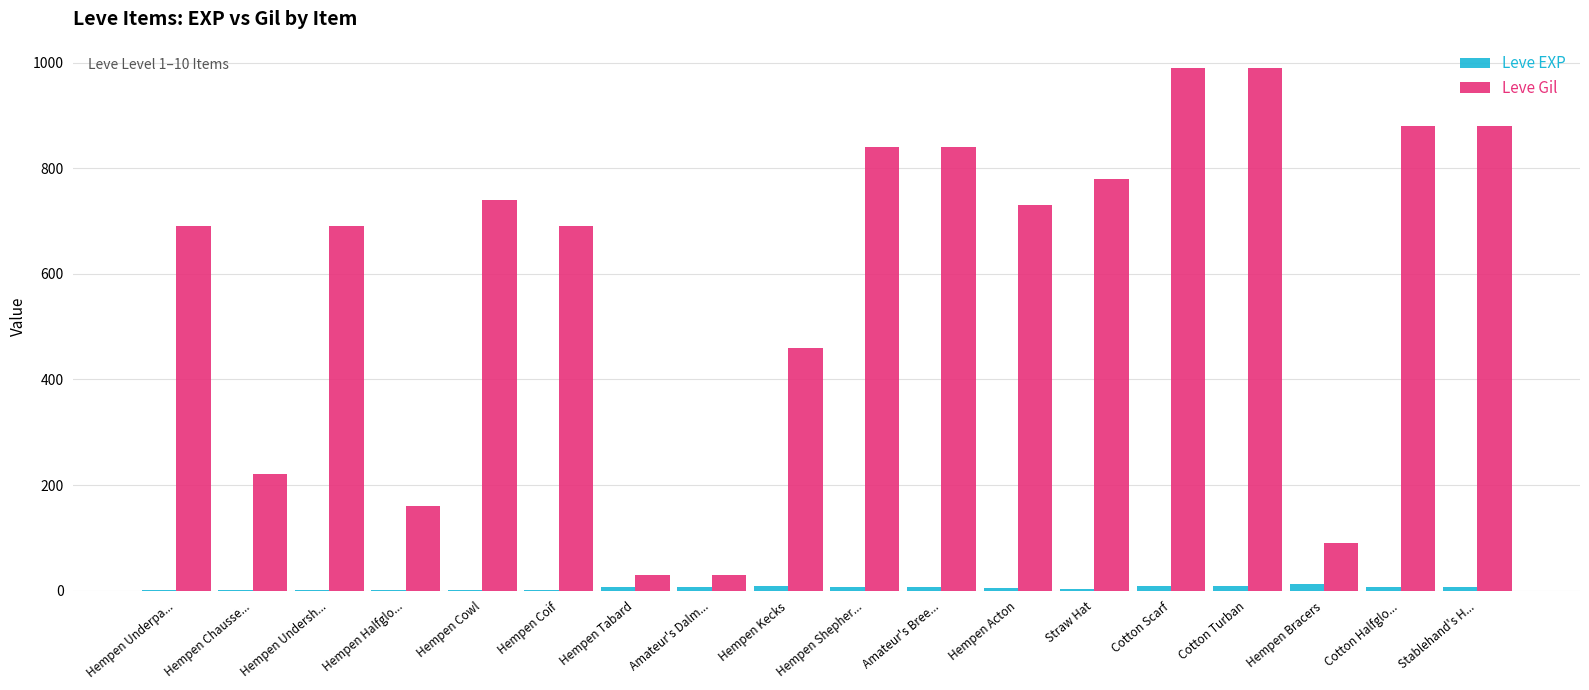

What is the highest value of the Leve Gil series?

990